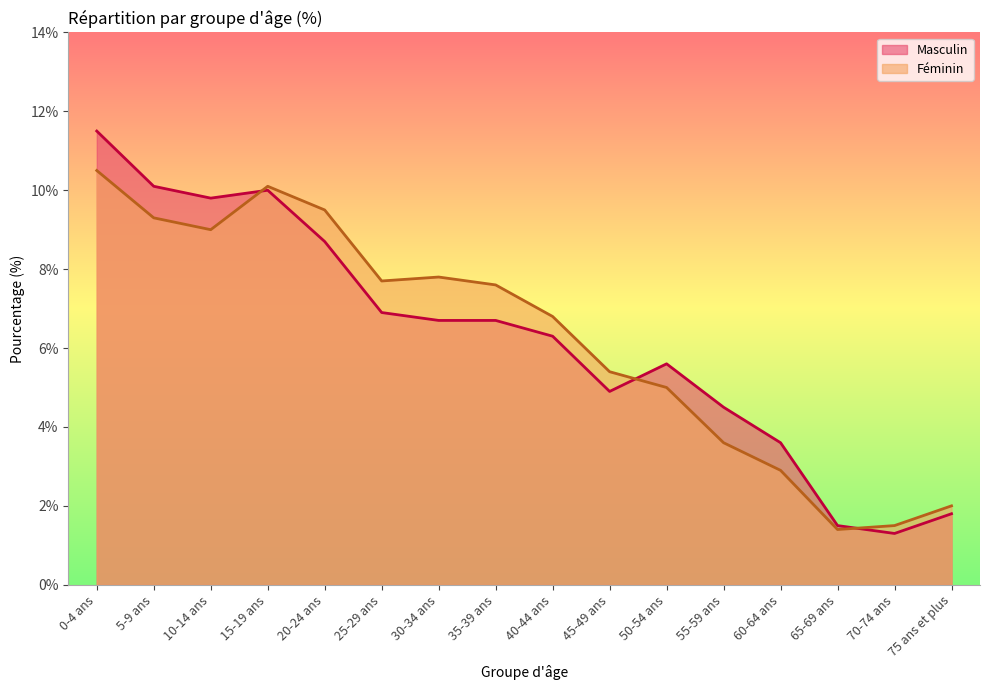

How many values in the Féminin series exceed 7?

8